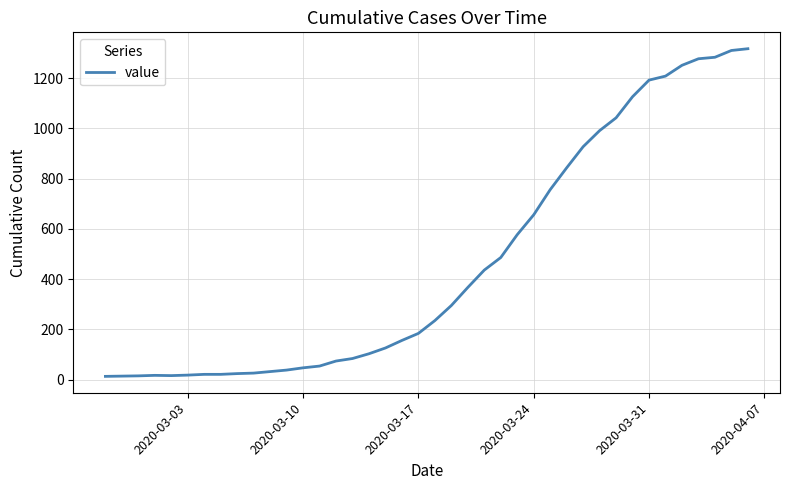

What is the difference between the maximum and minimum values?

1304